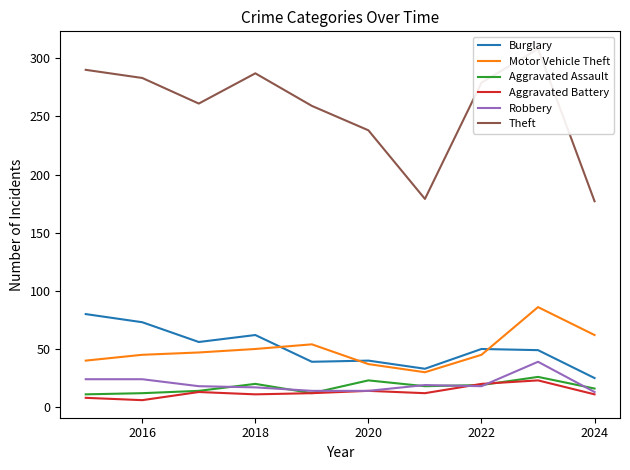

The Burglary series shows 24 at 2022. True or false?

False